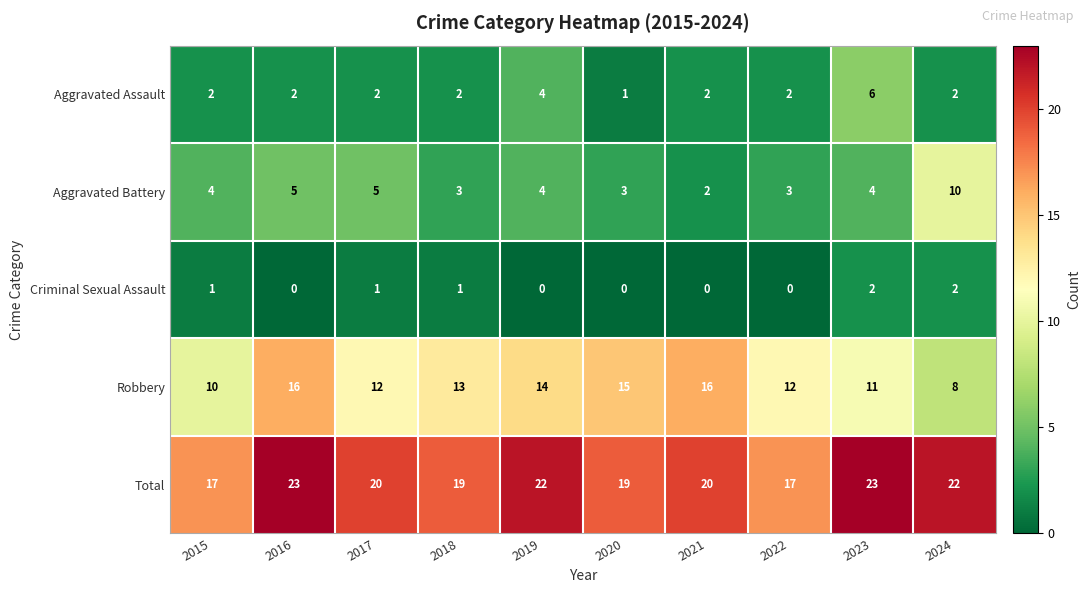

What is the total value across all series at 2023?

46